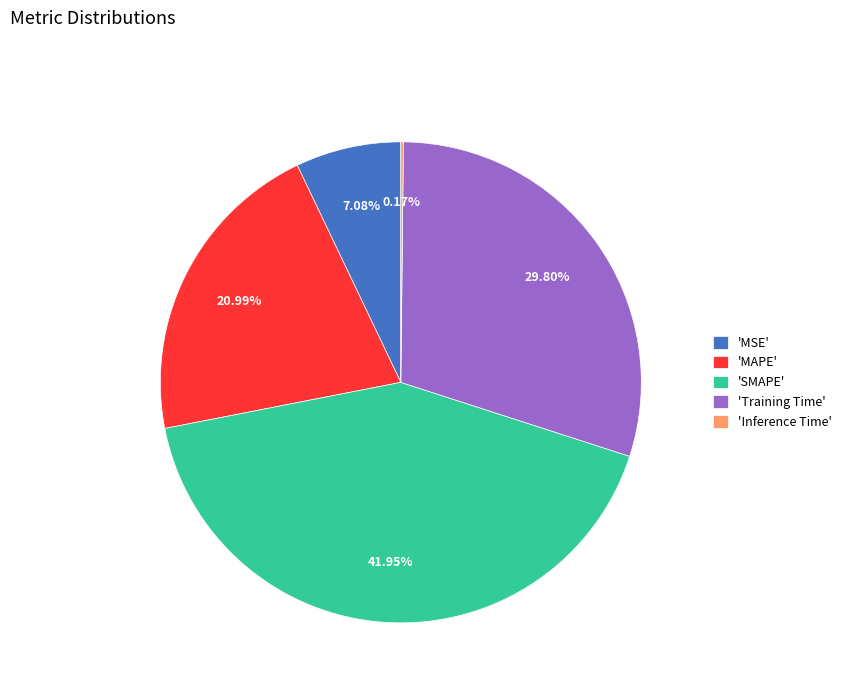

To the nearest percent, what is the average slice percentage?

20%